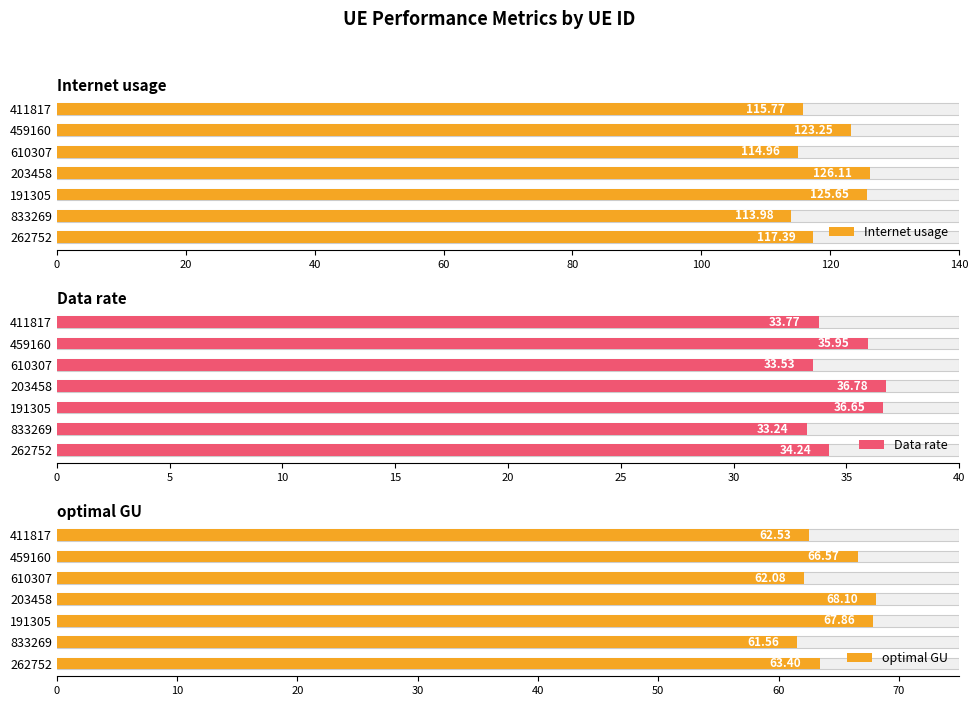

Which series changed the most between 833269 and 203458?

Internet usage